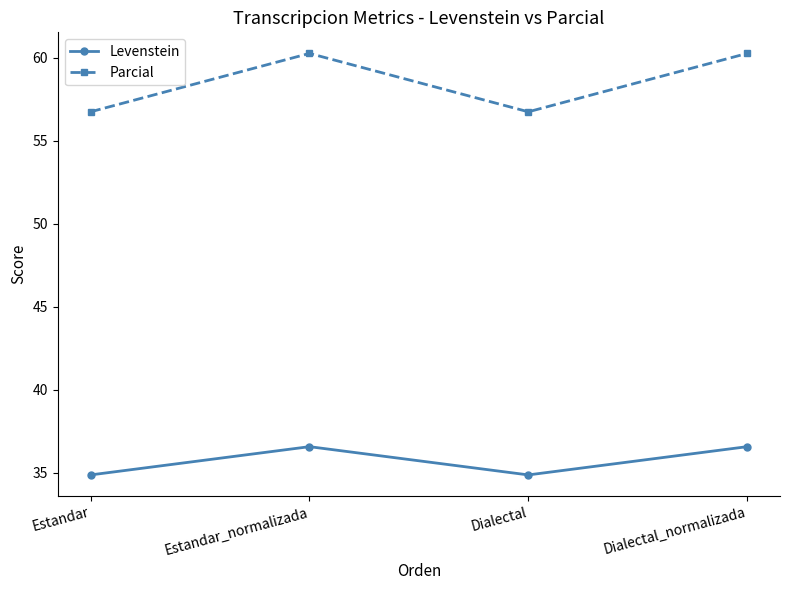

How many interior local valleys does the Levenstein series have?

1